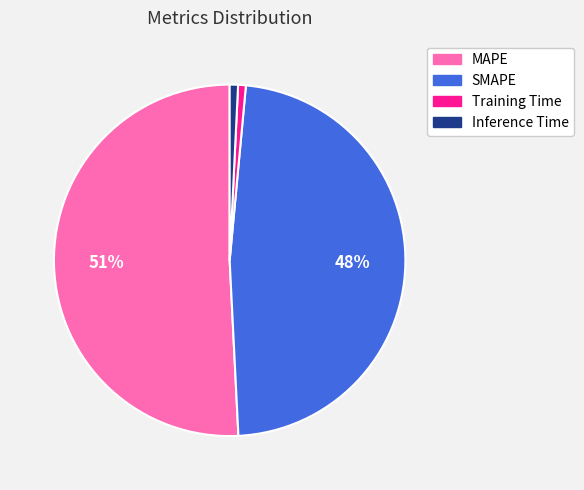

To the nearest percent, what is the difference between the Training Time and SMAPE slice percentages?

47%